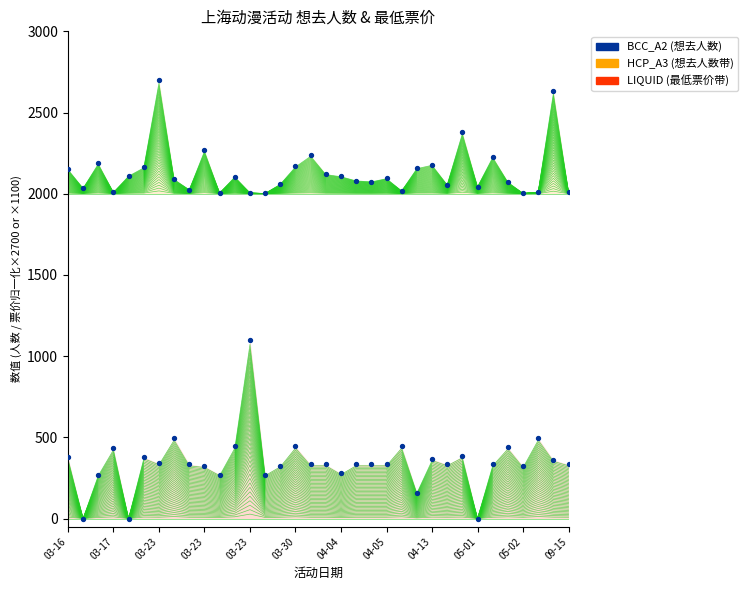

Which series has the widest spread of Y values?

BCC_A2